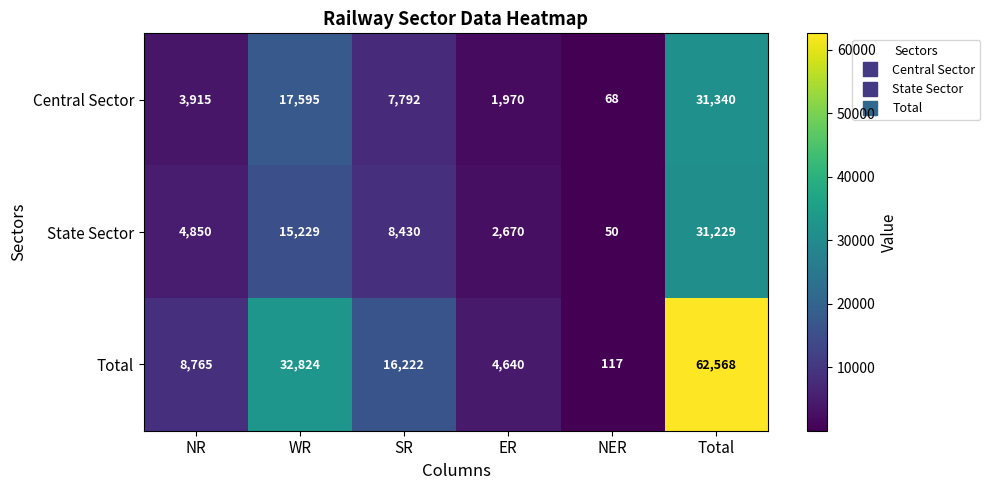

What is the total value across all series at SR?

32444